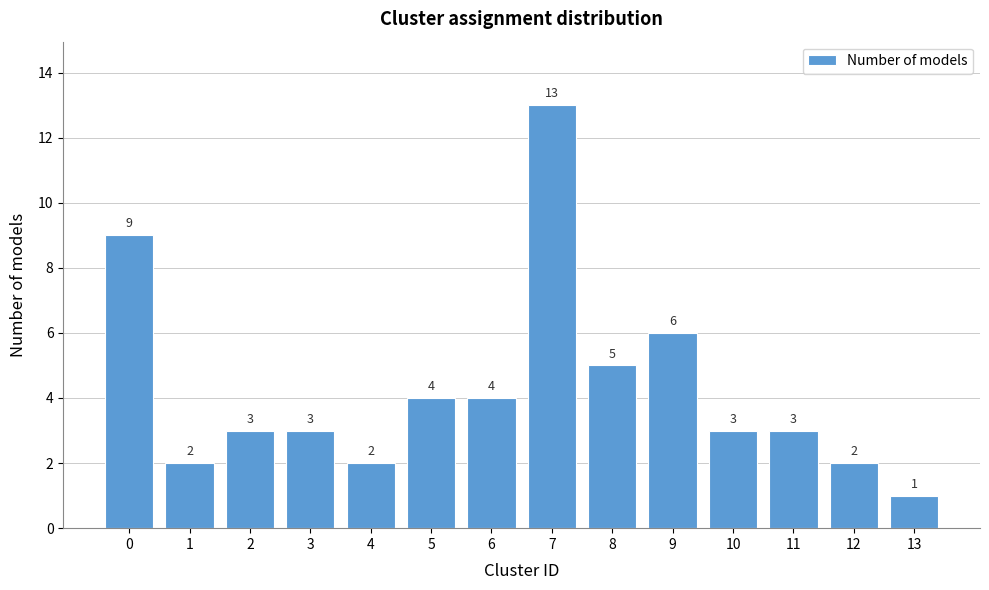

Reading left to right, extract all data points from this chart.

9	2	3	3	2	4	4	13	5	6	3	3	2	1